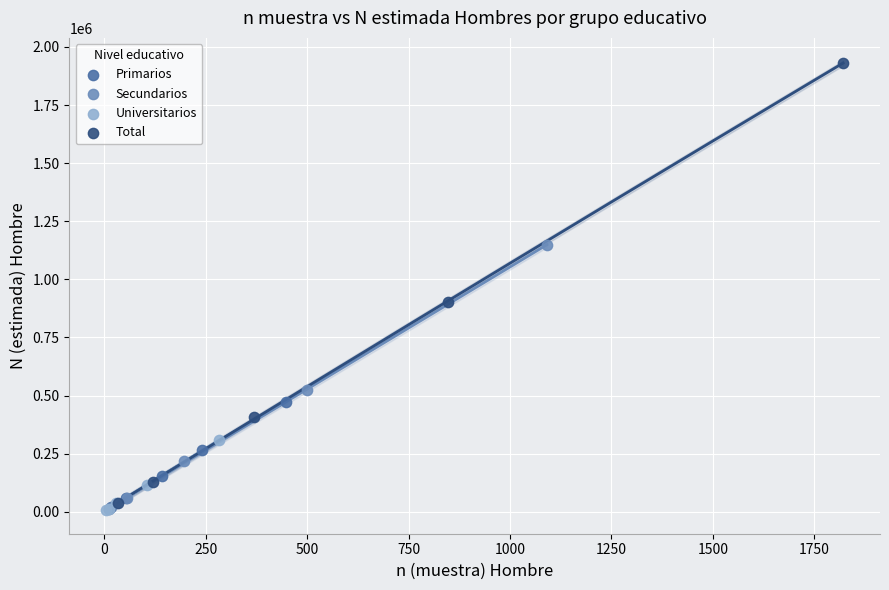

Which series reaches the maximum Y coordinate?

Total